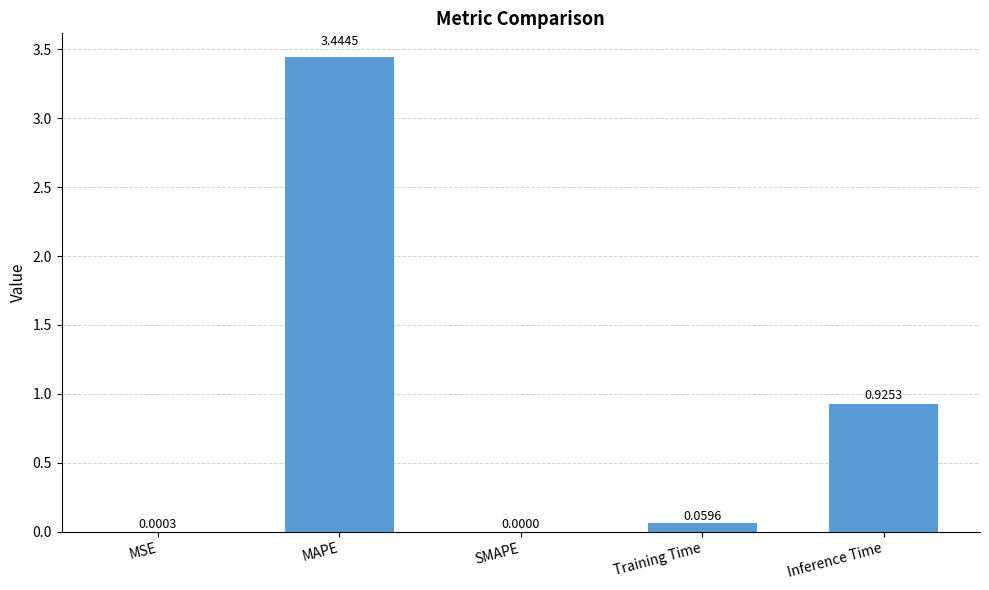

What is the change in value from MAPE to Training Time?

-3.4